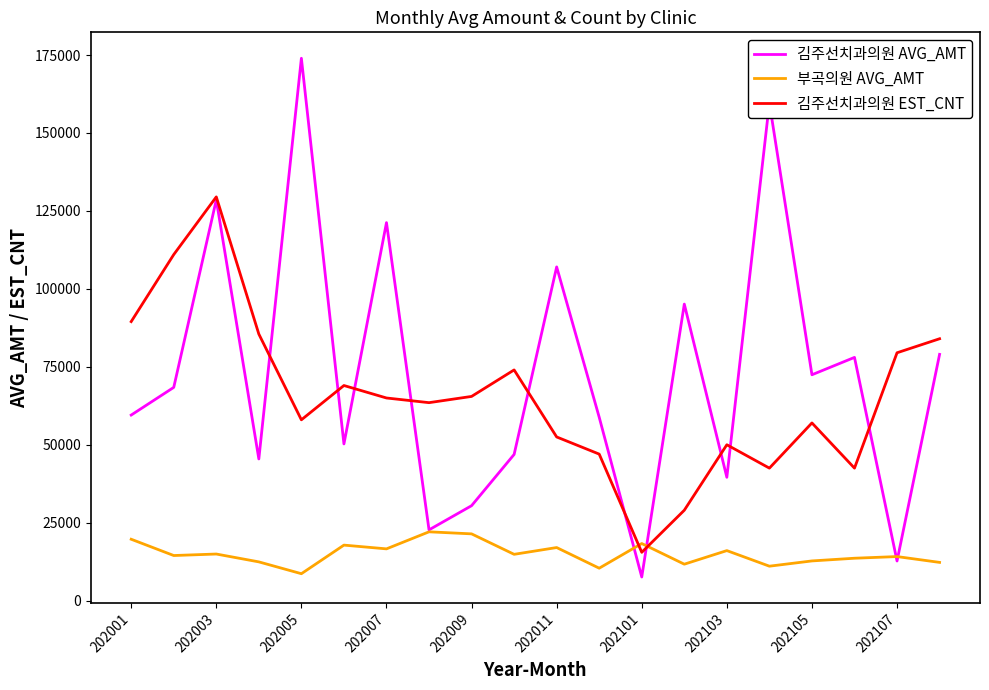

How many times do 부곡의원 AVG_AMT and 김주선치과의원 EST_CNT cross each other?

2